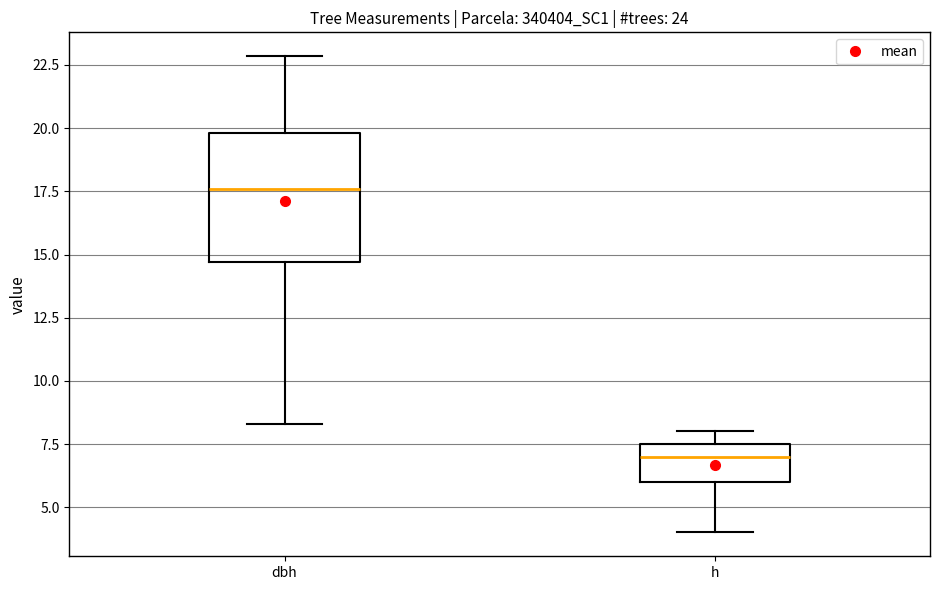

Comparing the boxes themselves (not the whiskers), which one is the tallest?

dbh